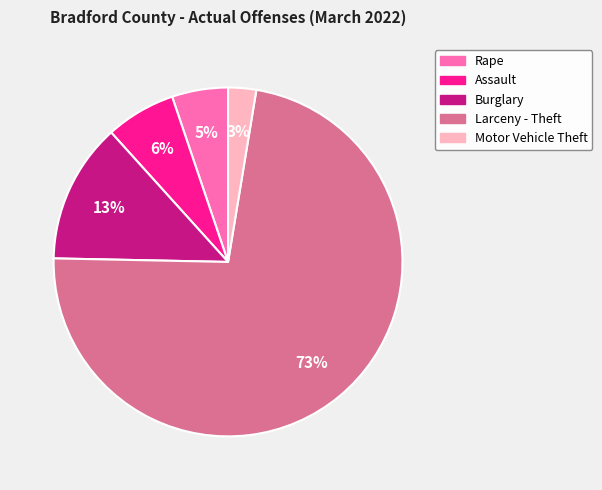

True or false: Larceny - Theft accounts for 59% of the total.

False